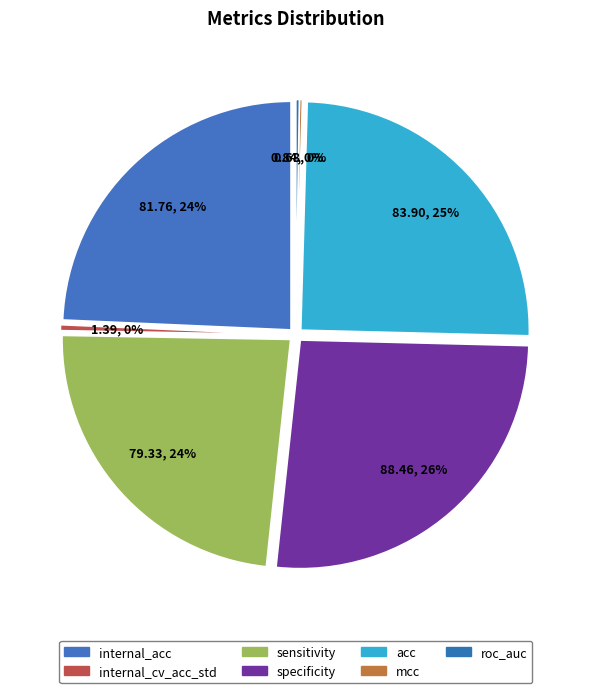

Is it true that internal_cv_acc_std is 0% of the pie?

True